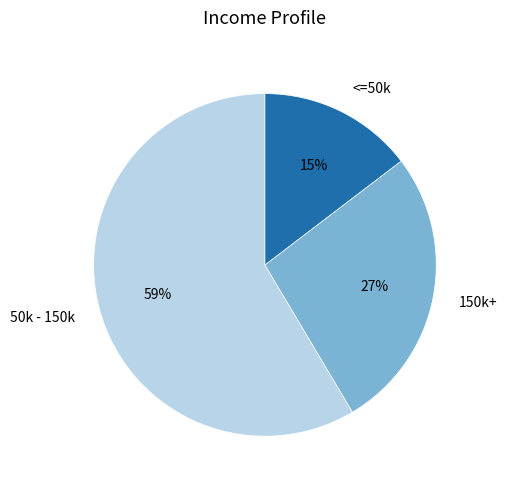

Which category has the smallest portion of the pie?

<=50k